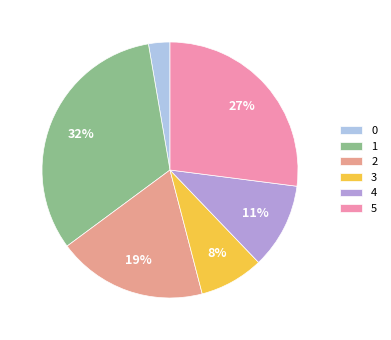

Rank the categories by value from lowest to highest.

0, 3, 4, 2, 5, 1